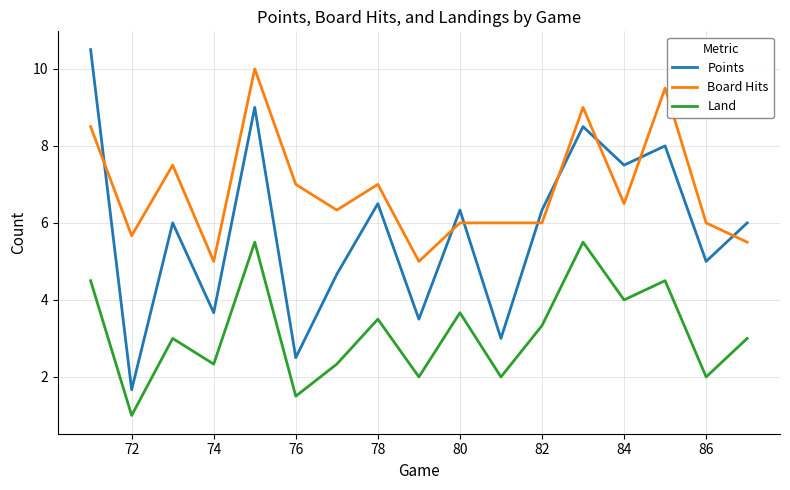

What is the maximum value shown in the chart?

10.5